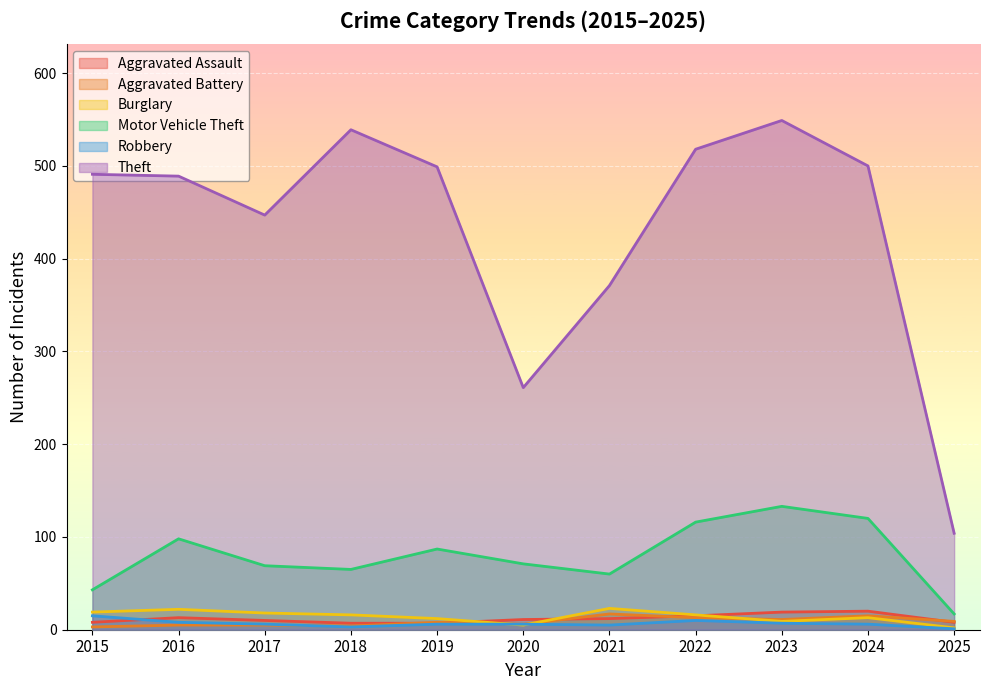

What is the difference between the Motor Vehicle Theft values at 2018 and 2022?

51